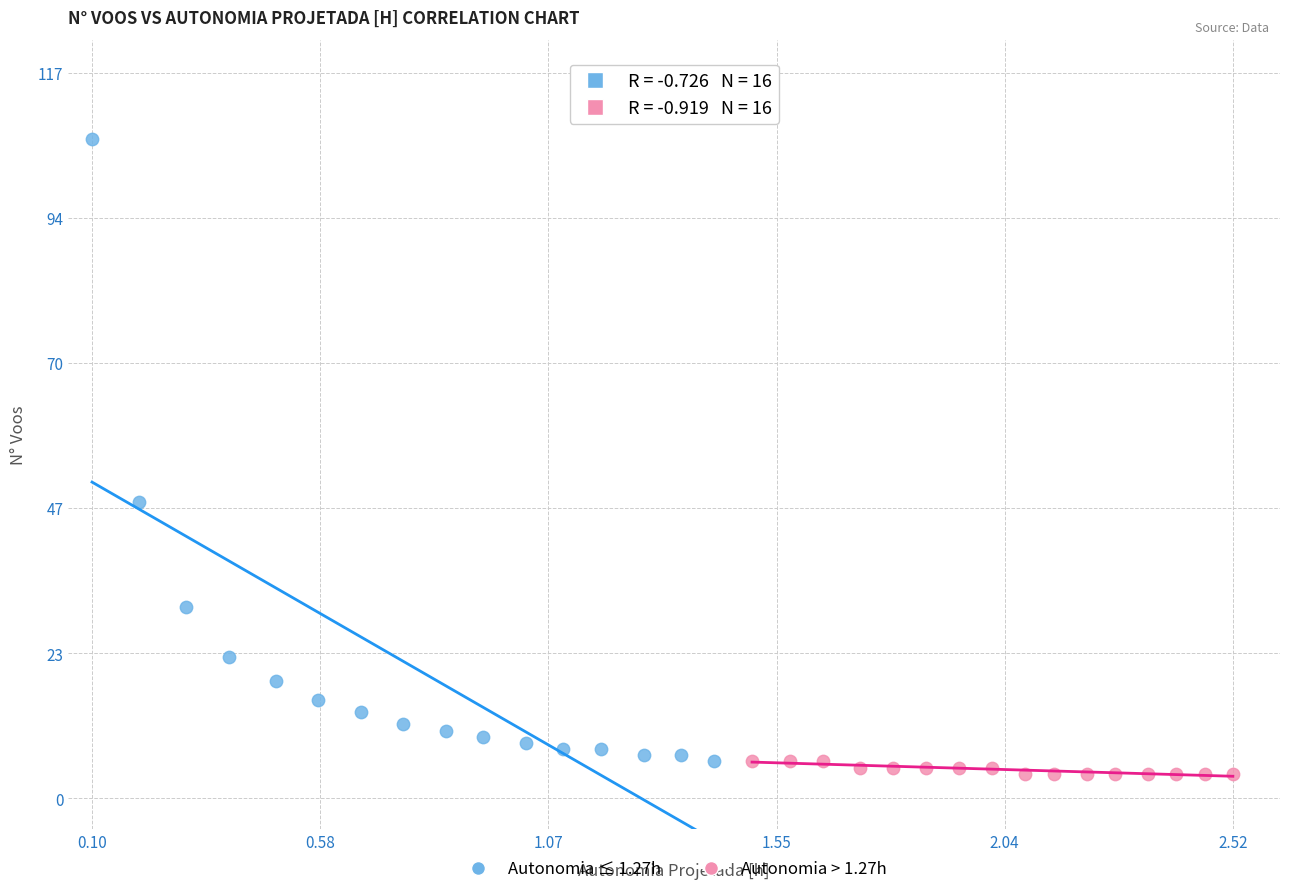

Which series has the largest Y range (max minus min)?

Autonomia ≤ 1.27h